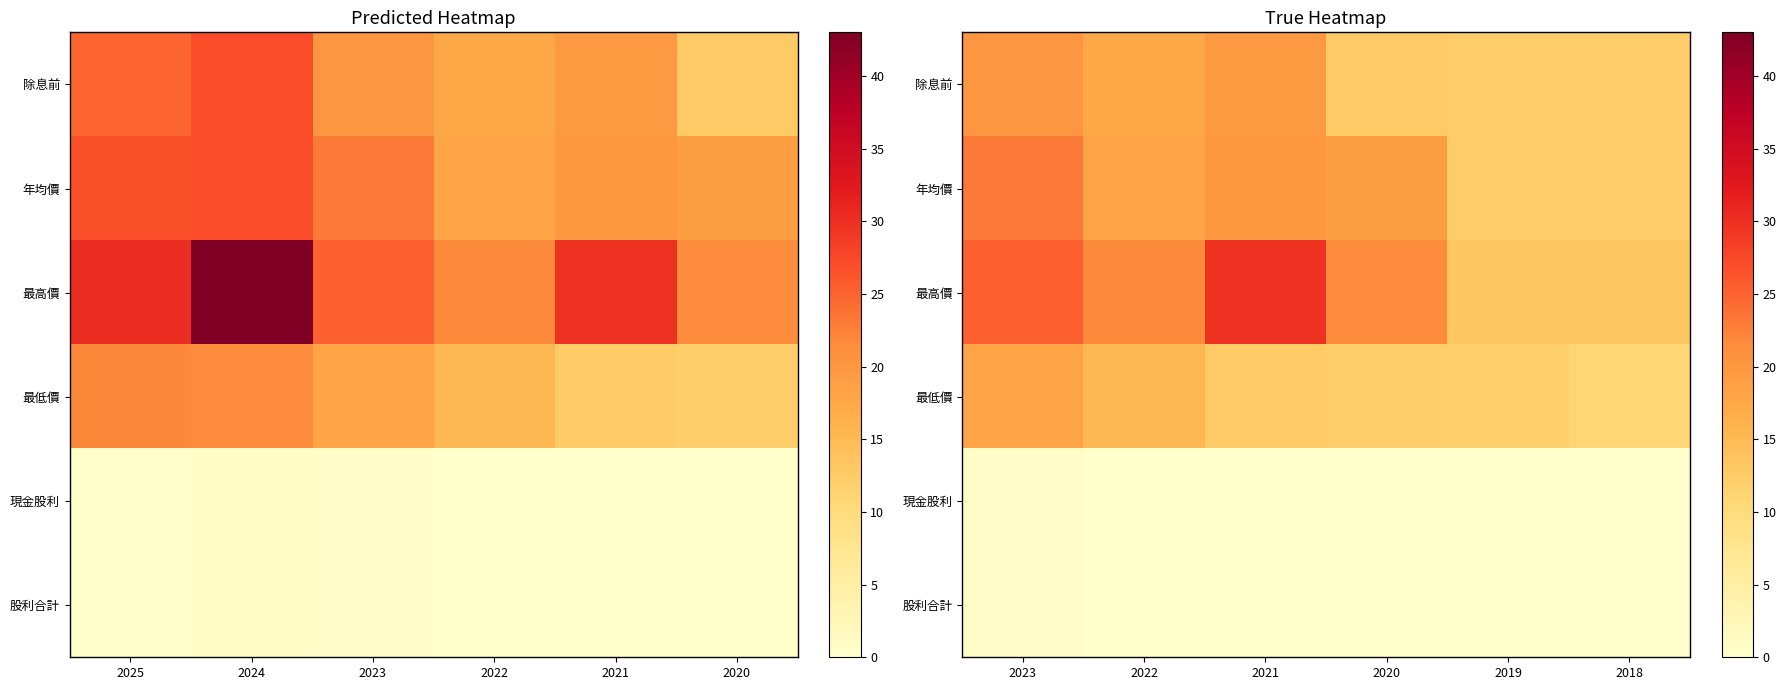

Rank the categories by 最低價 value from lowest to highest.

2018, 2019, 2020, 2021, 2022, 2023